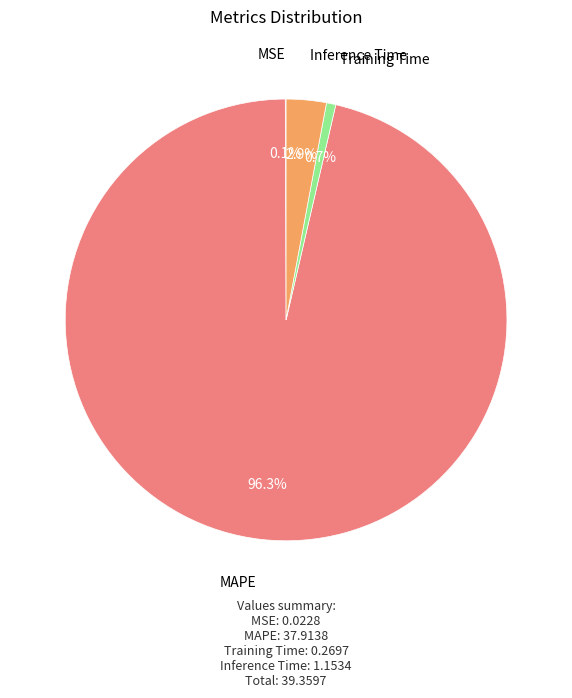

Is there any slice that represents more than half of the pie?

Yes